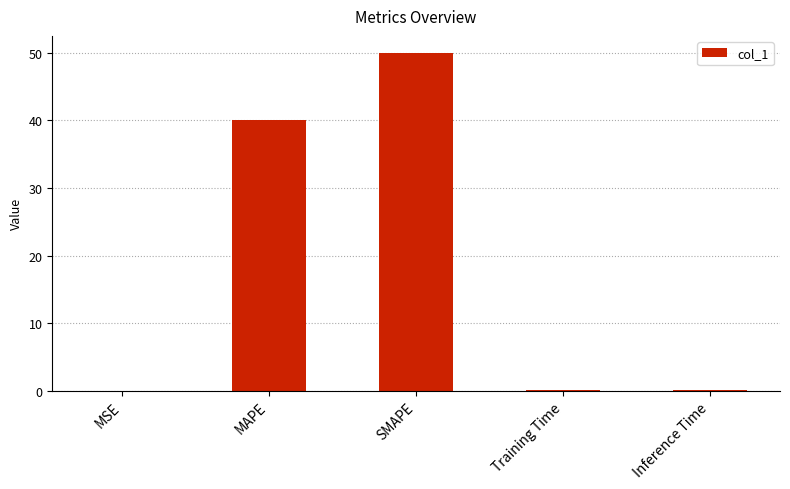

What is the greatest value displayed?

50.0